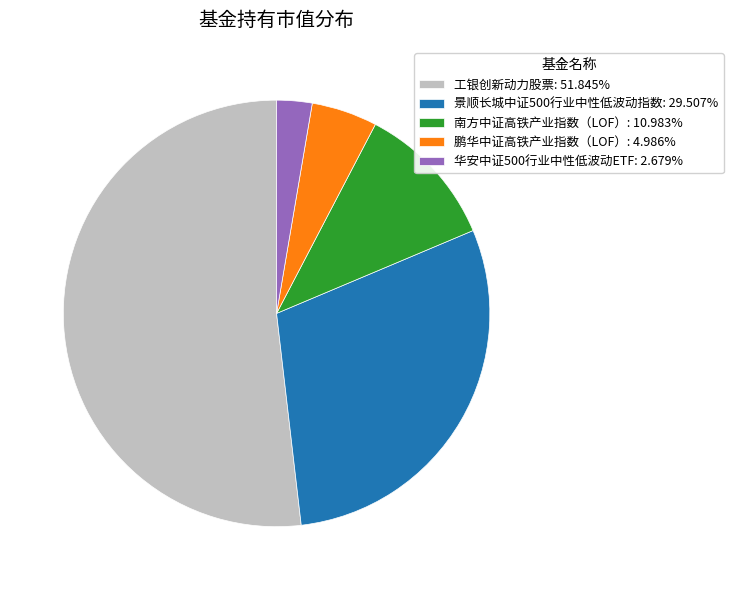

Is the sum of 南方中证高铁产业指数（LOF）: 10.983% and 景顺长城中证500行业中性低波动指数: 29.507% greater than half?

No